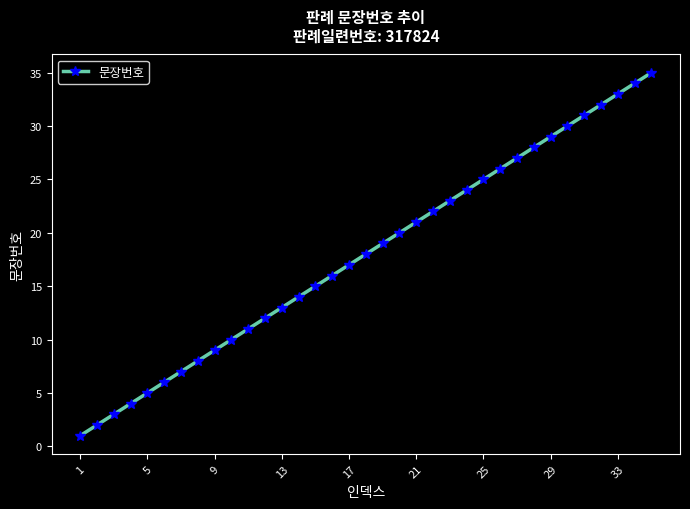

What is the sum of all values?

630